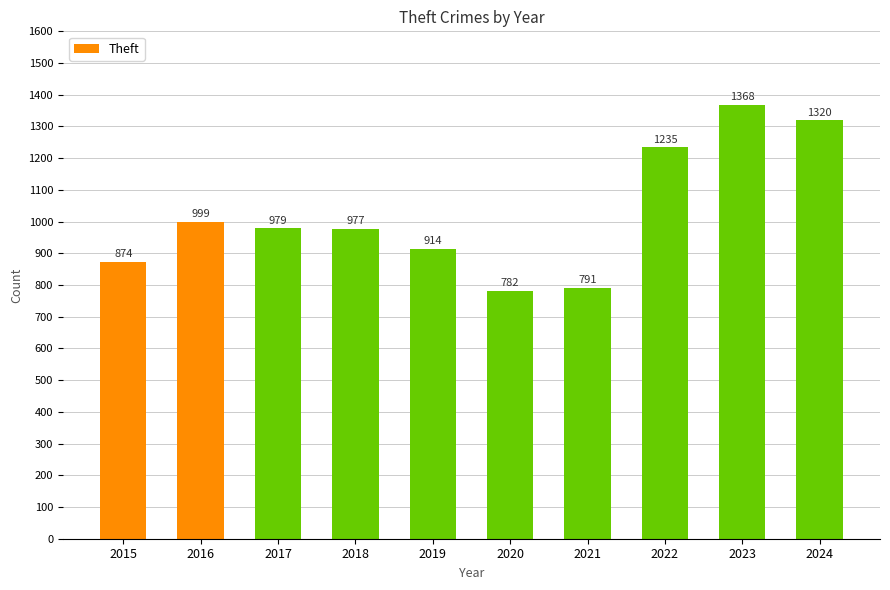

At which label does the data first exceed 979?

2016